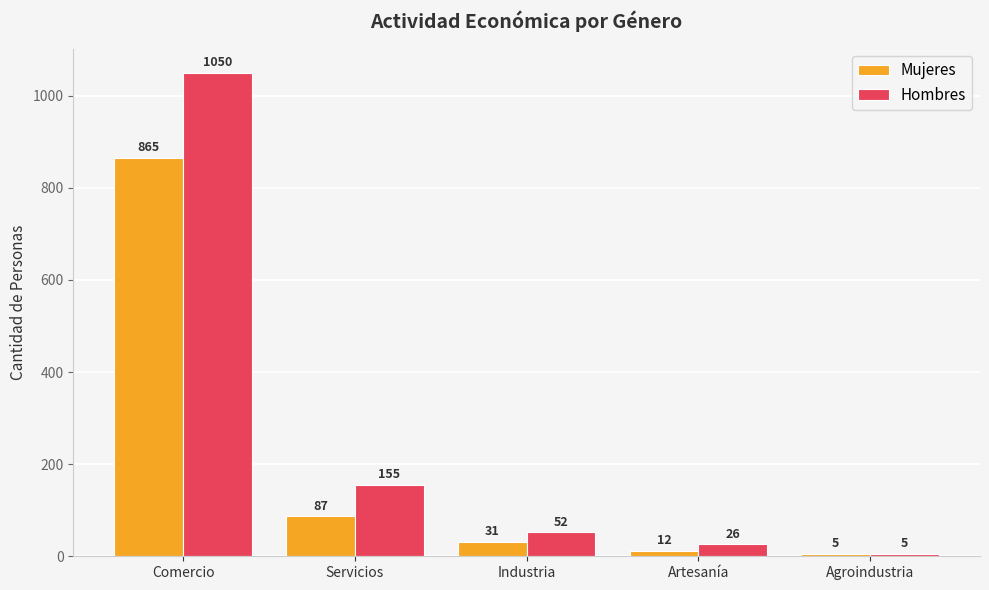

Which series has the largest total across all categories?

Hombres